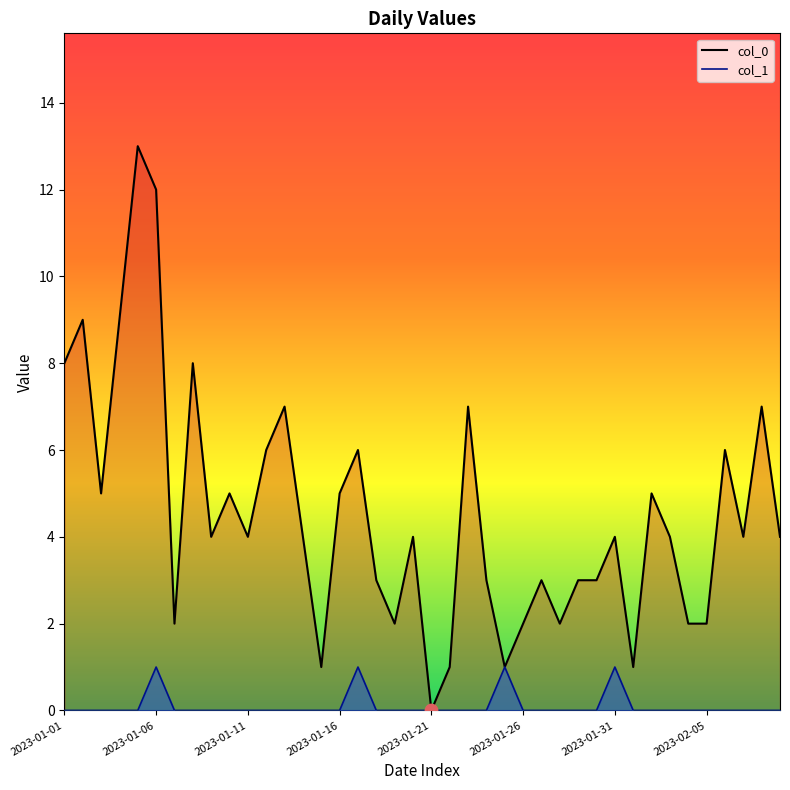

Which series has the largest total across all categories?

col_0 line